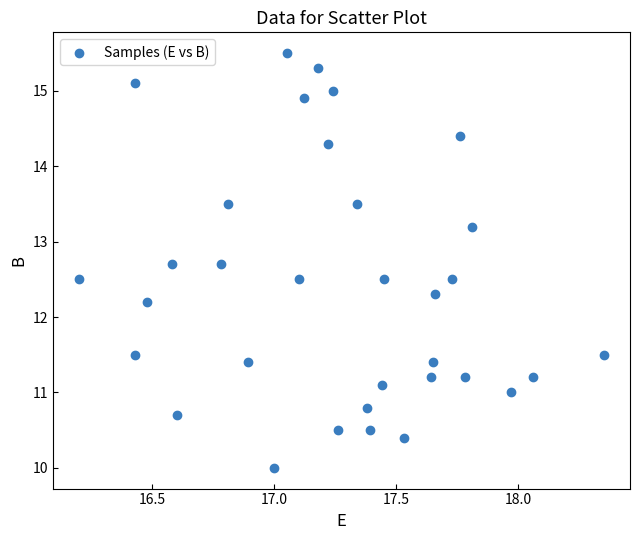

What Y value in the scatter plot is closest to 12?

12.2